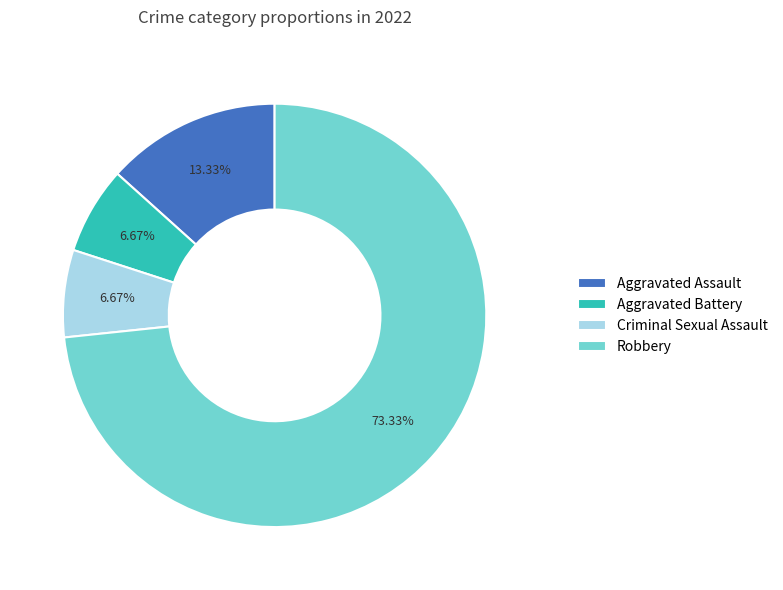

What is the ratio of the value at Aggravated Assault to the value at Robbery?

0.2